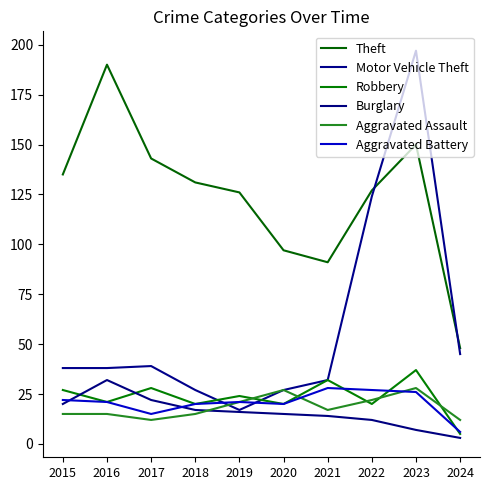

At how many categories does at least one series exceed 127?

5